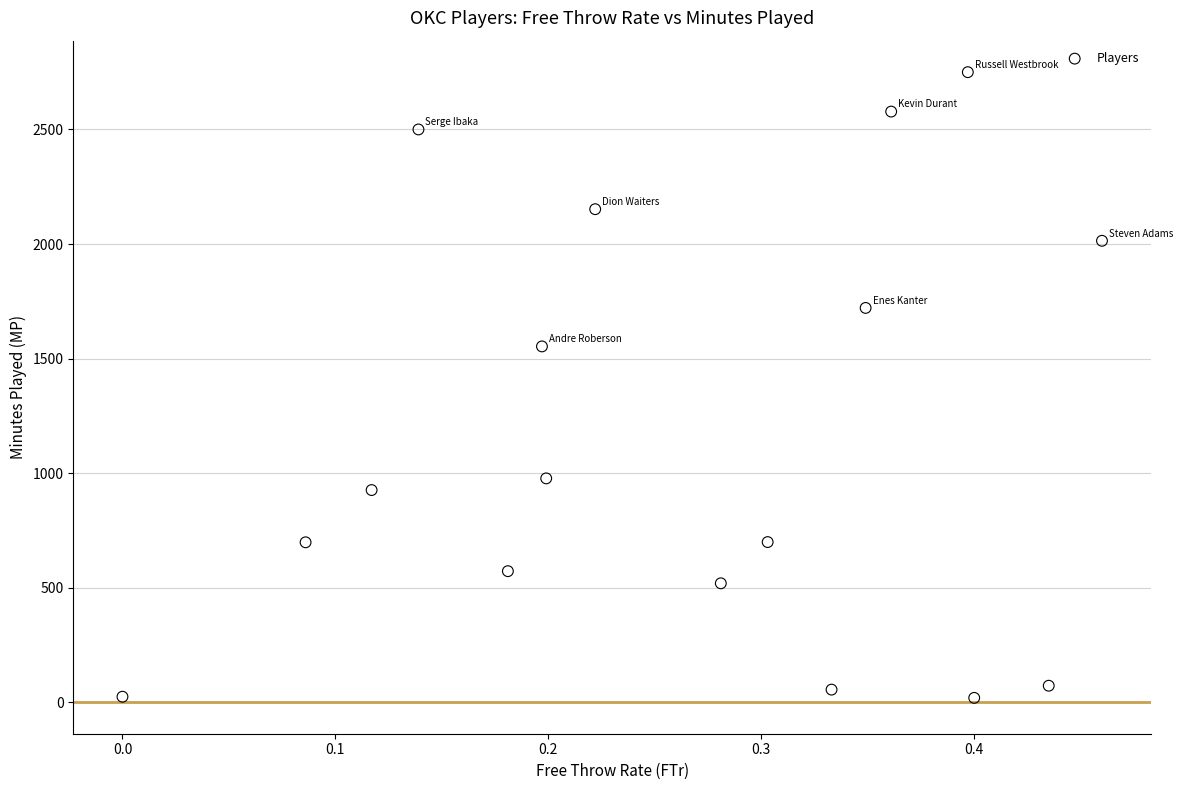

What is the range of Y values (max minus min)?

2731